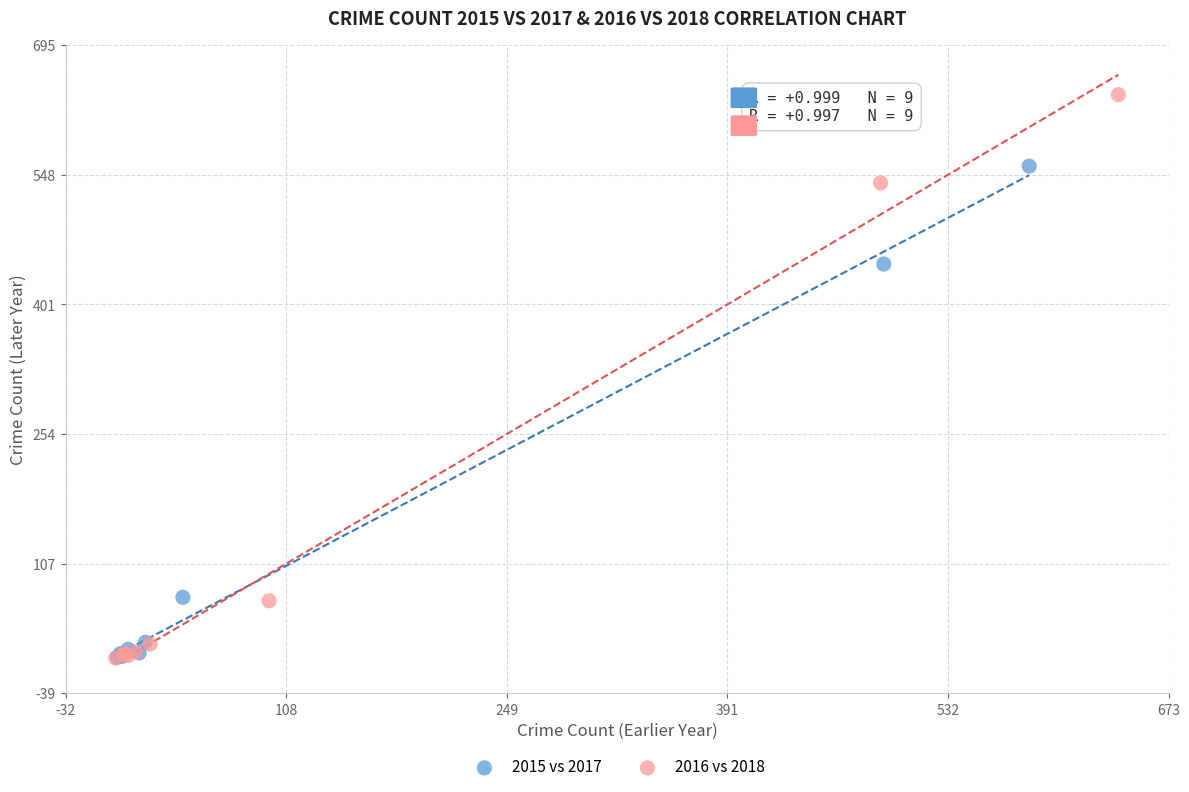

What are all the series names shown in the legend?

2015 vs 2017, 2016 vs 2018